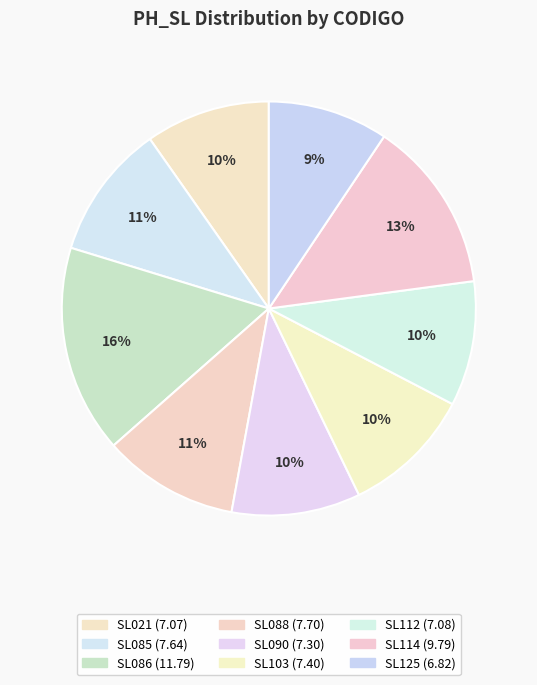

Is there any slice that represents more than half of the pie?

No